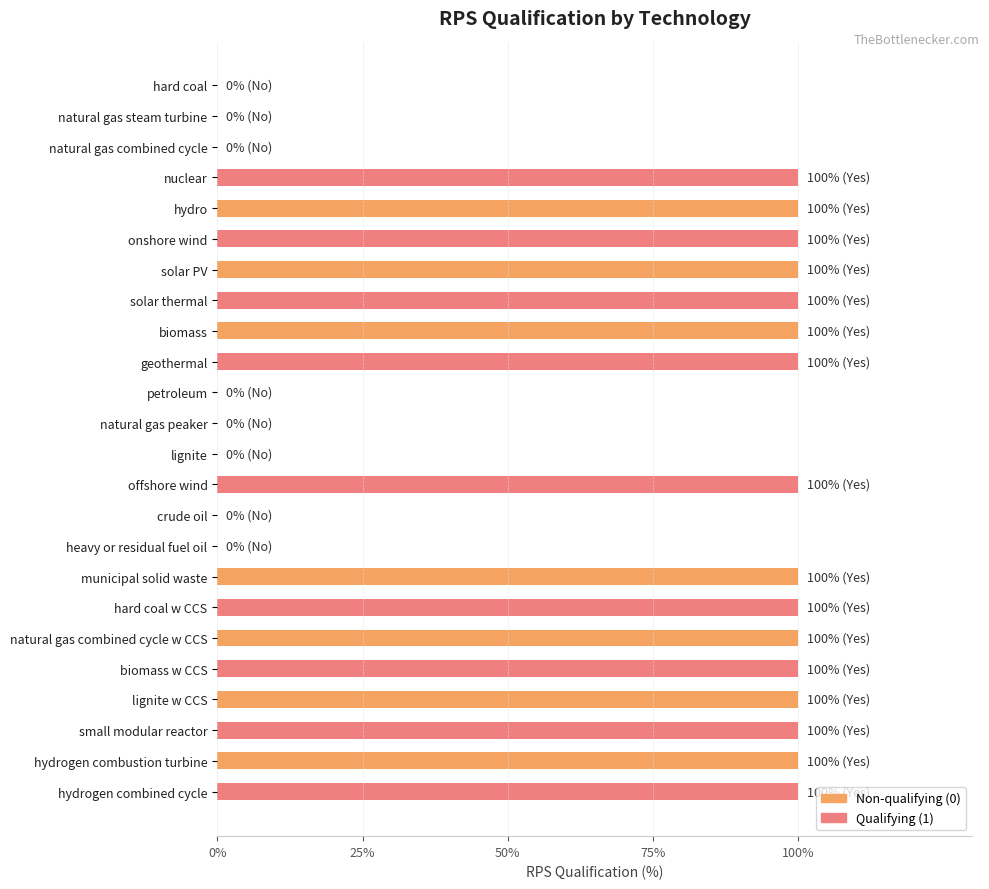

True or false: the data shows 0 at natural gas steam turbine.

True